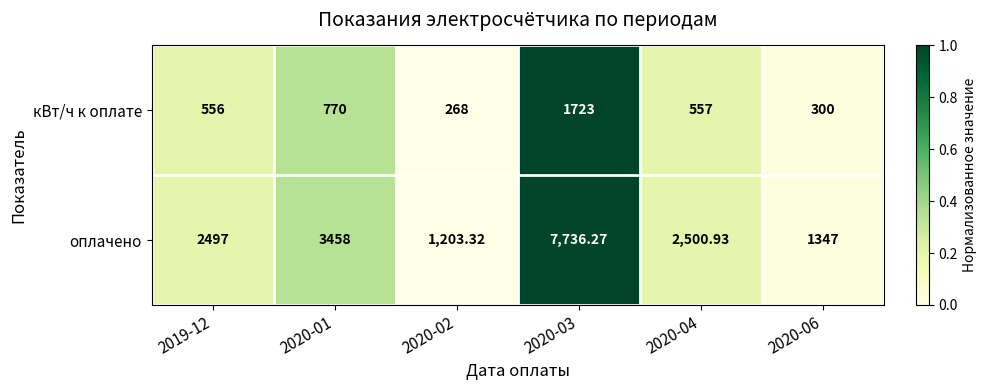

List the series in order of their overall mean, highest first.

оплачено, кВт/ч к оплате